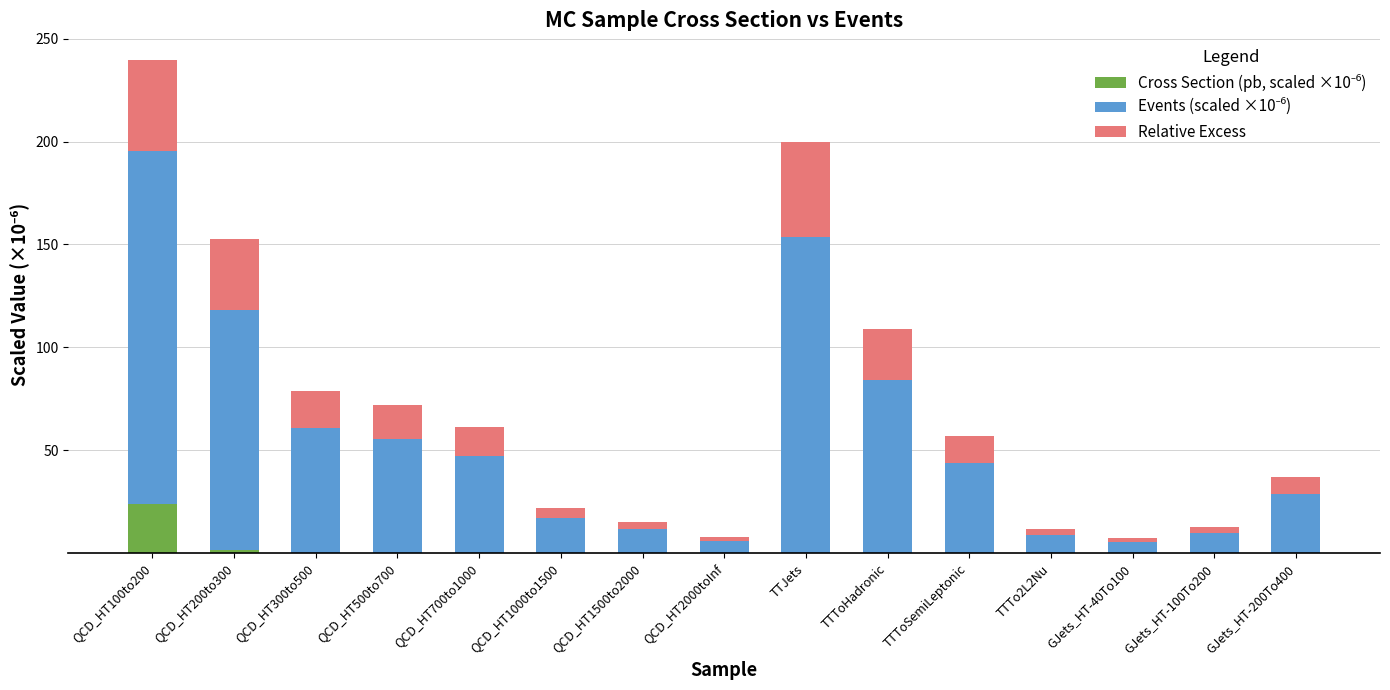

At which category is the sum across all series the highest?

QCD_HT100to200